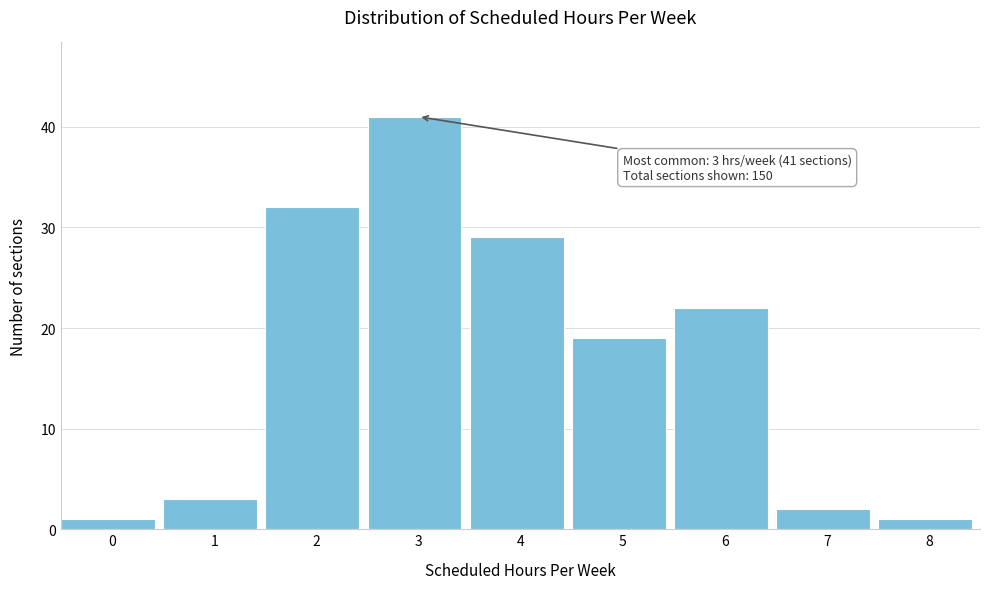

Reading right to left, extract all data points from this chart.

8=1	7=2	6=22	5=19	4=29	3=41	2=32	1=3	0=1